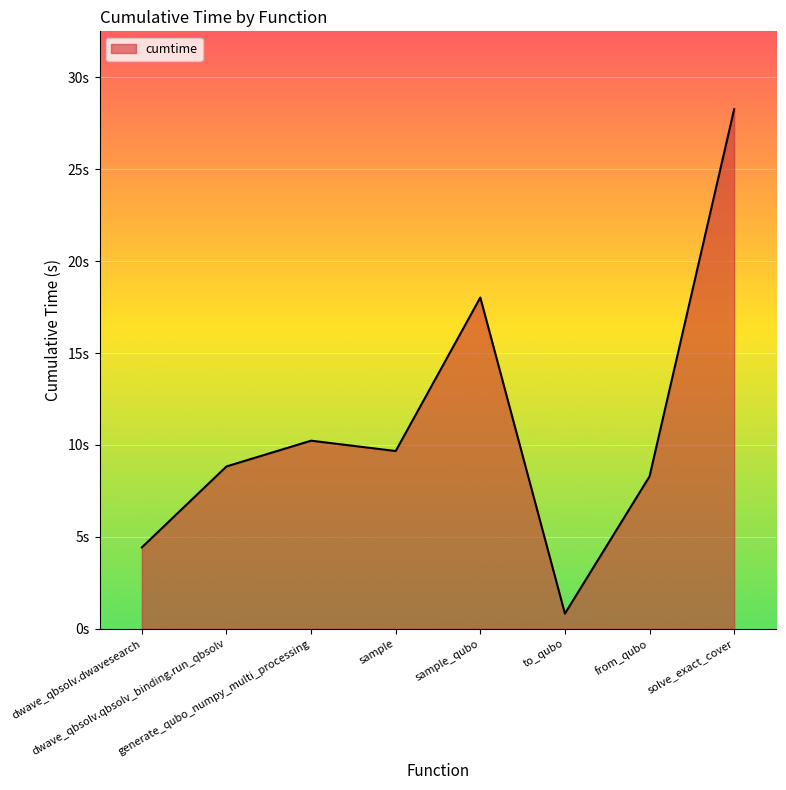

What is the change in value from dwave_qbsolv.dwavesearch to dwave_qbsolv.qbsolv_binding.run_qbsolv?

+4.4